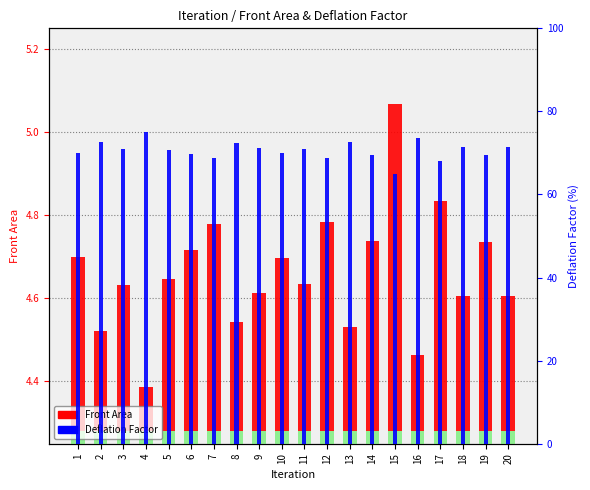

Read the Front Area value at 9.

4.6